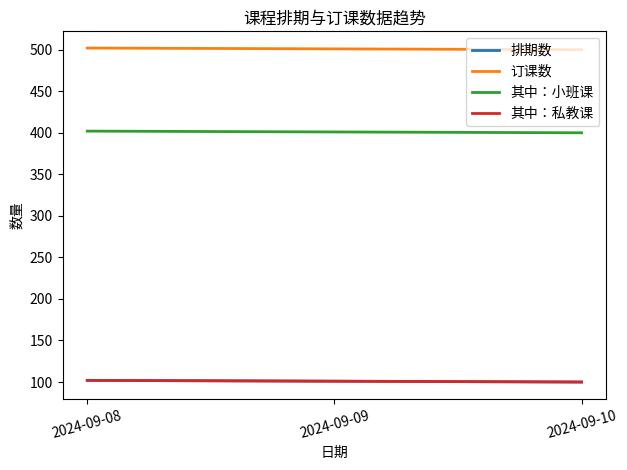

True or false: 订课数 has a value of 885 at 2024-09-10.

False